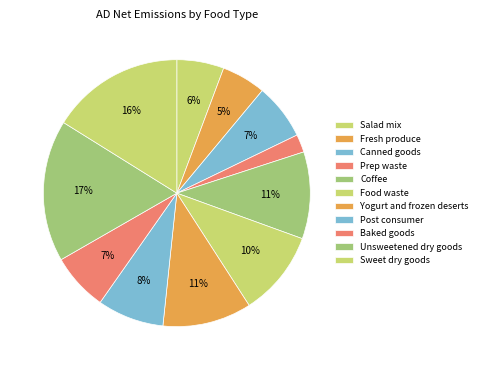

Between Fresh produce and Unsweetened dry goods, which is larger?

Unsweetened dry goods